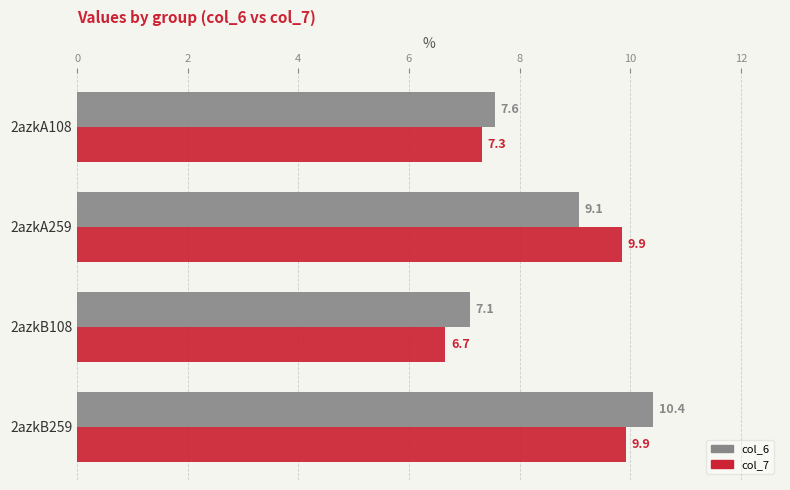

Rank the series by their maximum value, from highest to lowest.

col_6, col_7